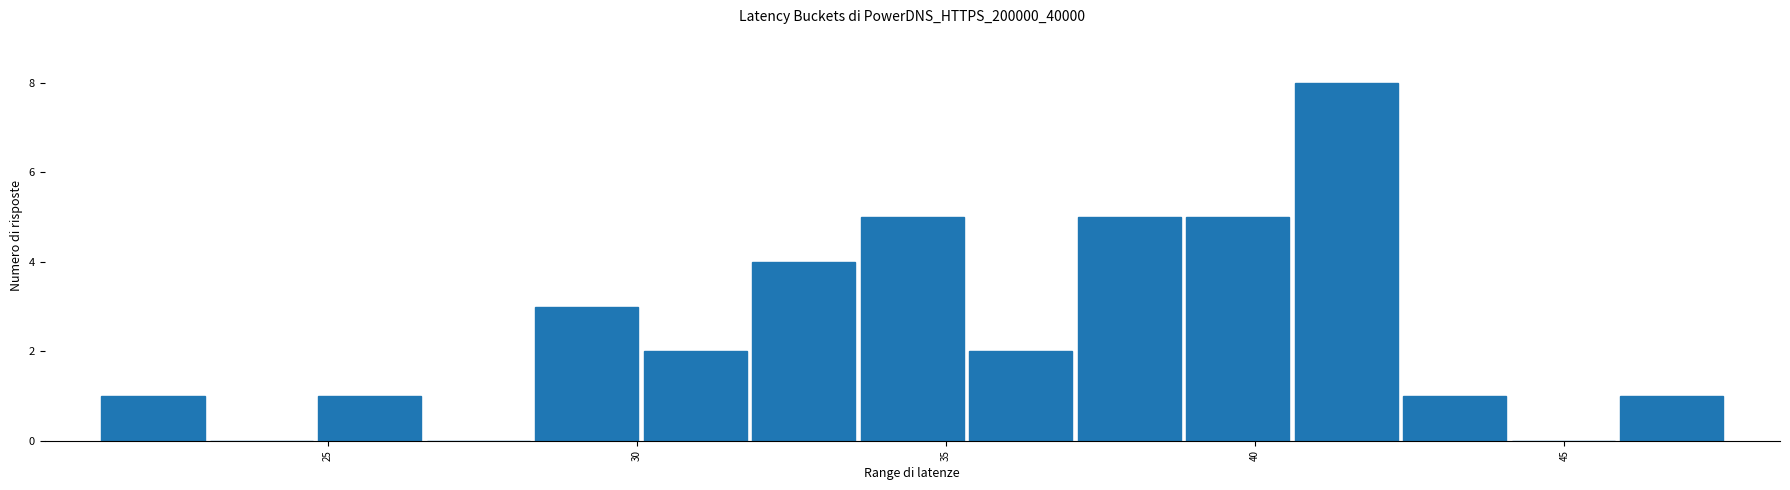

Read against the x-axis, roughly where is the centre of the tallest bar?

41.5